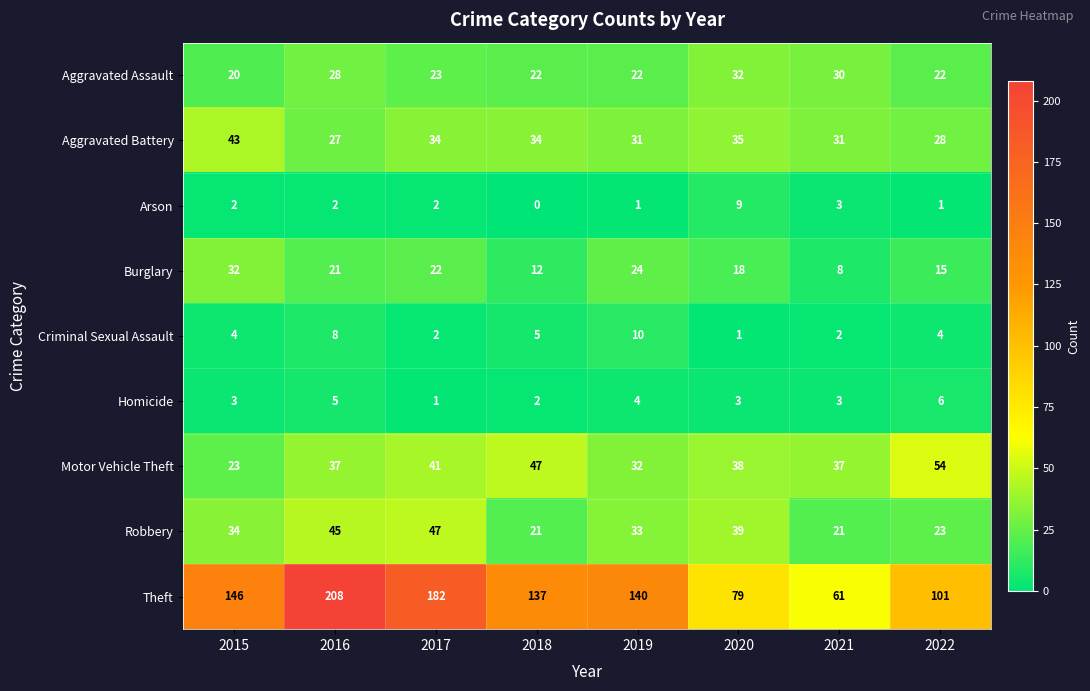

At which label is Aggravated Battery closest to 35?

2020